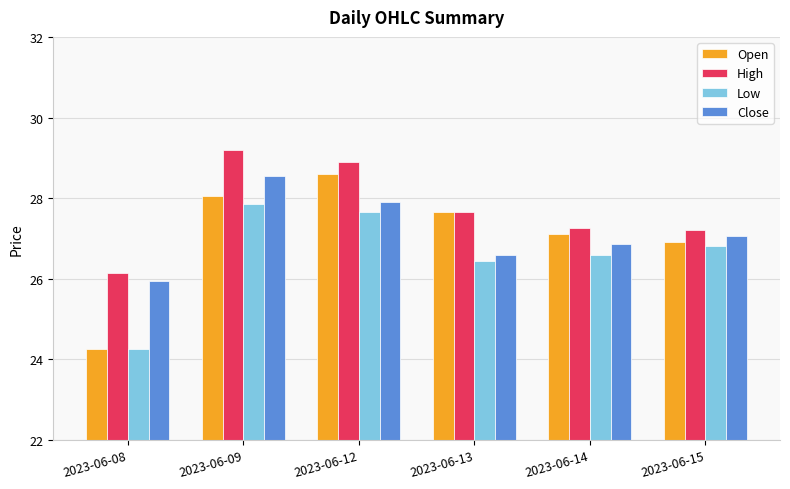

How many data points in High are above 27?

5